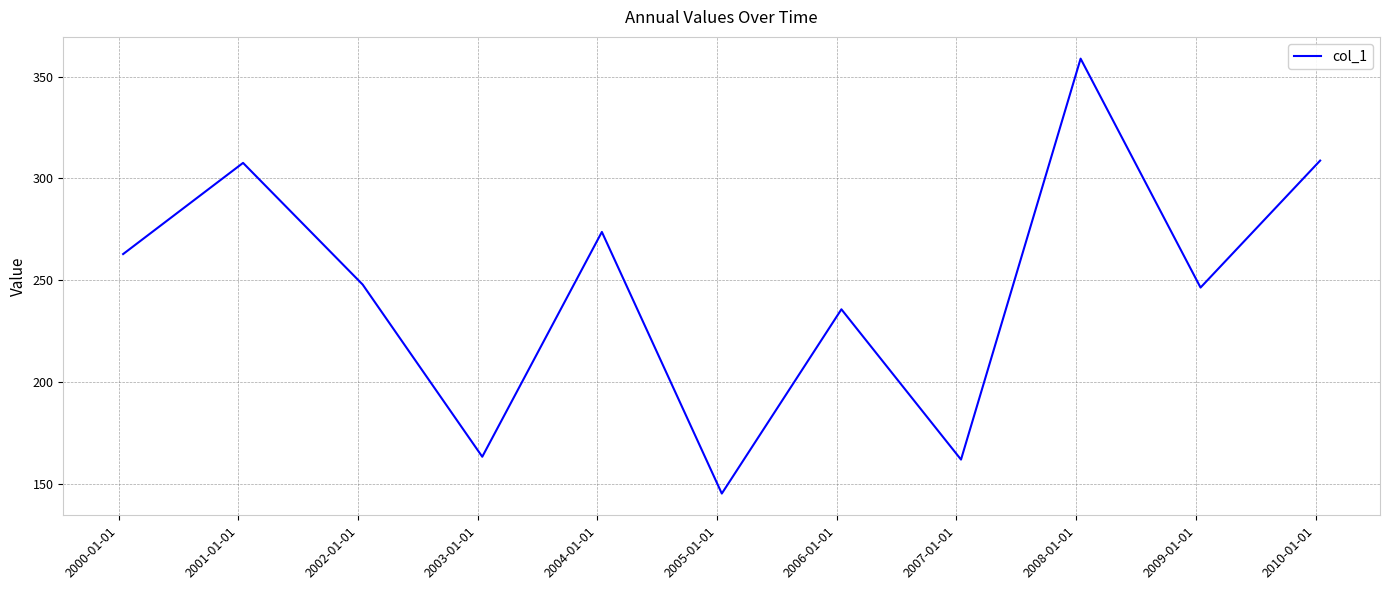

What is the smallest value displayed?

145.3